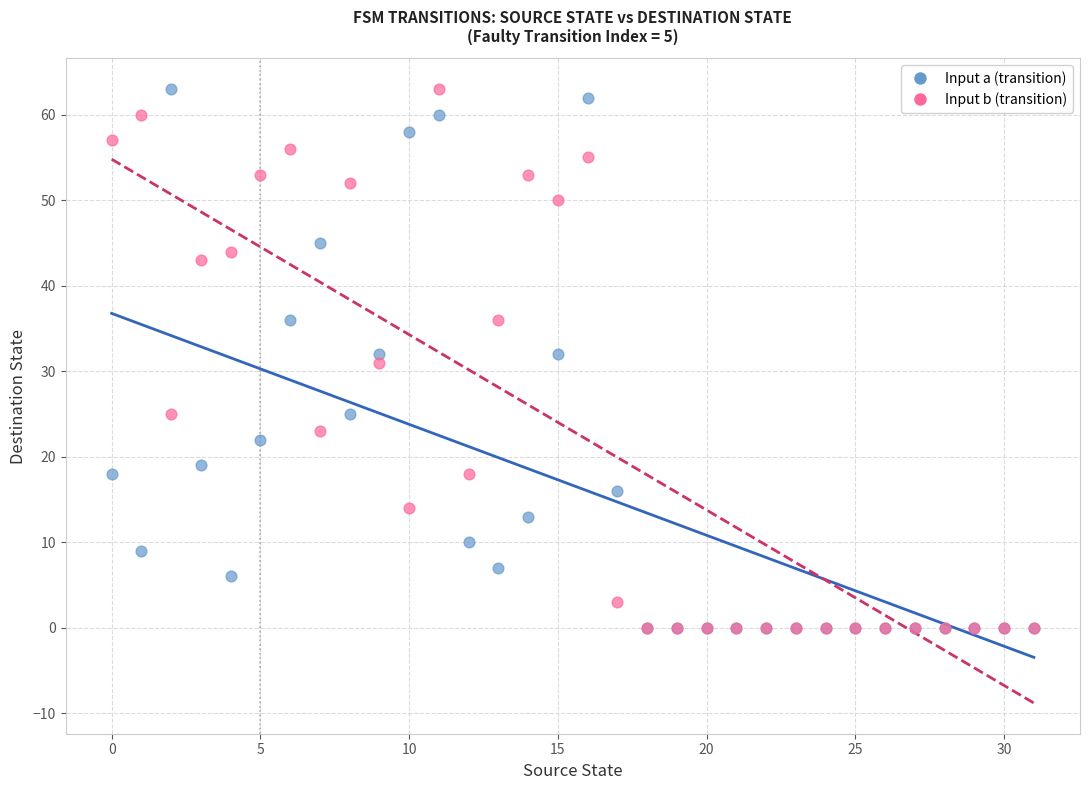

What are all the series names shown in the legend?

Input a (transition), Input b (transition)